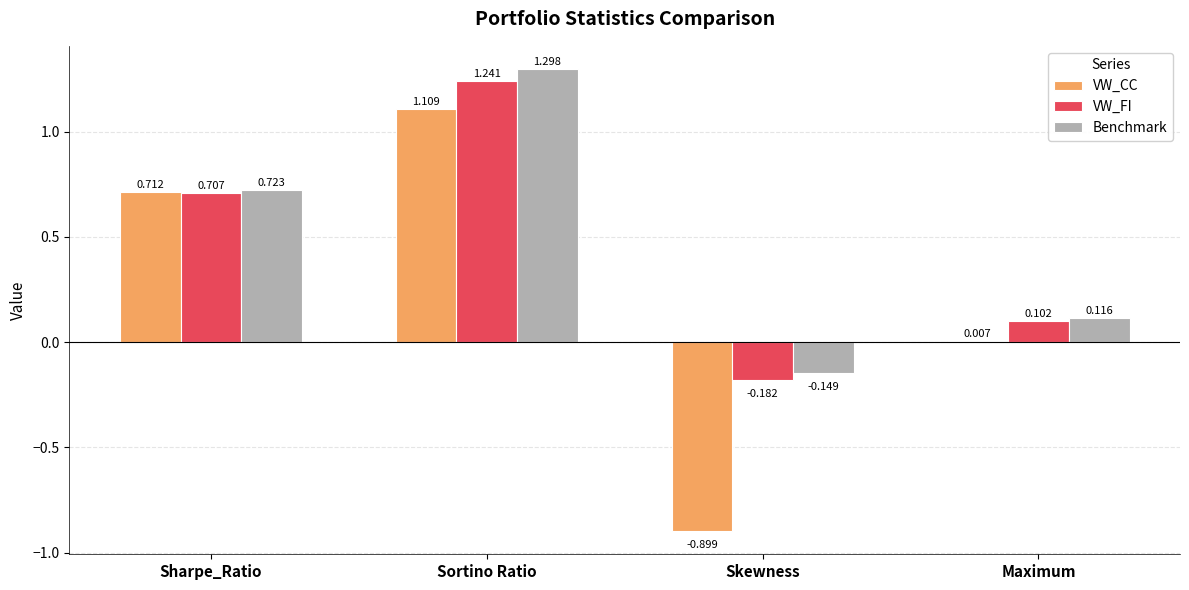

Which series has the largest total across all categories?

Benchmark